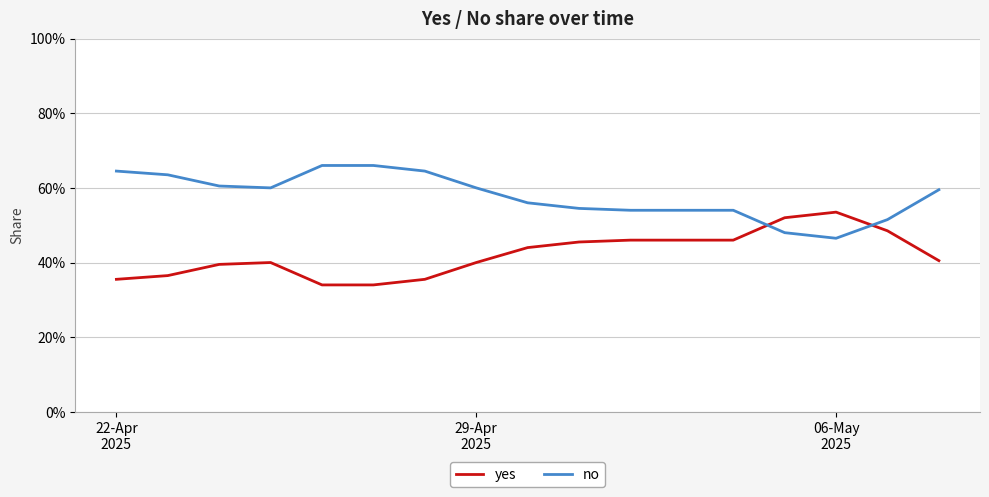

What are all the series names shown in the legend?

yes, no